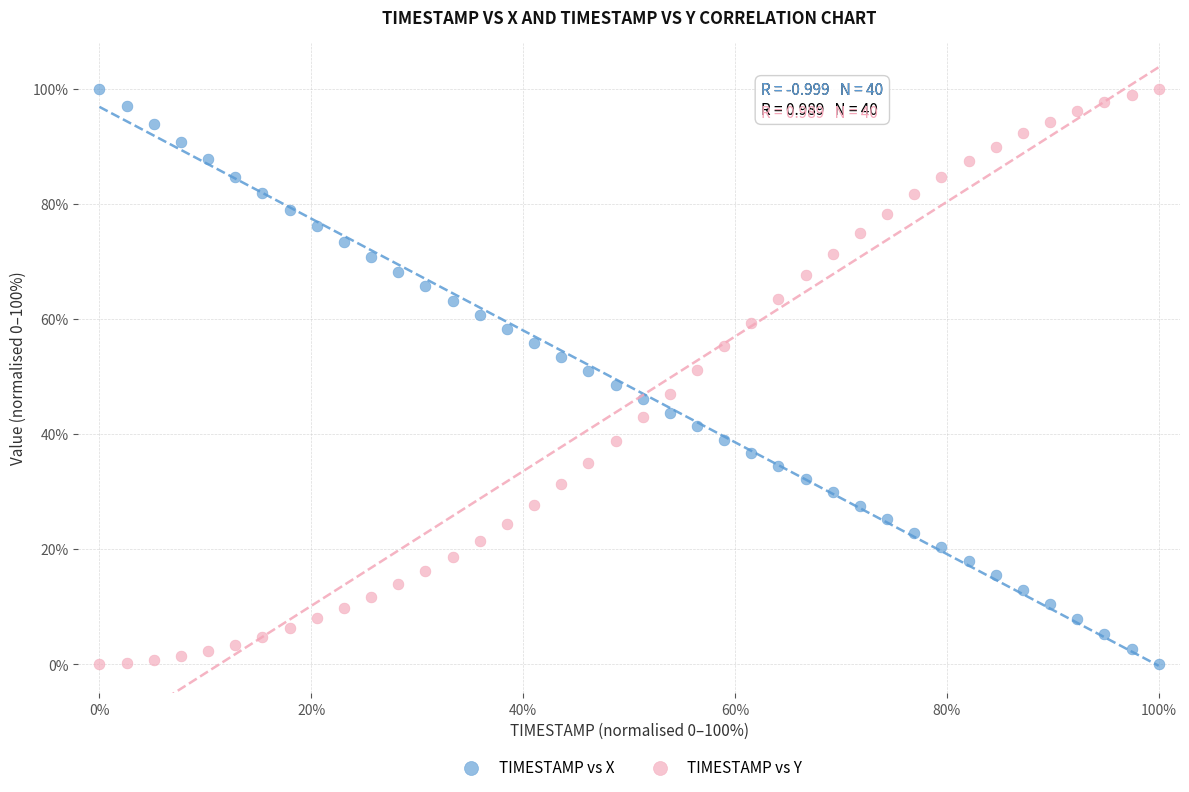

What is the X range (max minus min) for the scatter plot?

100.0